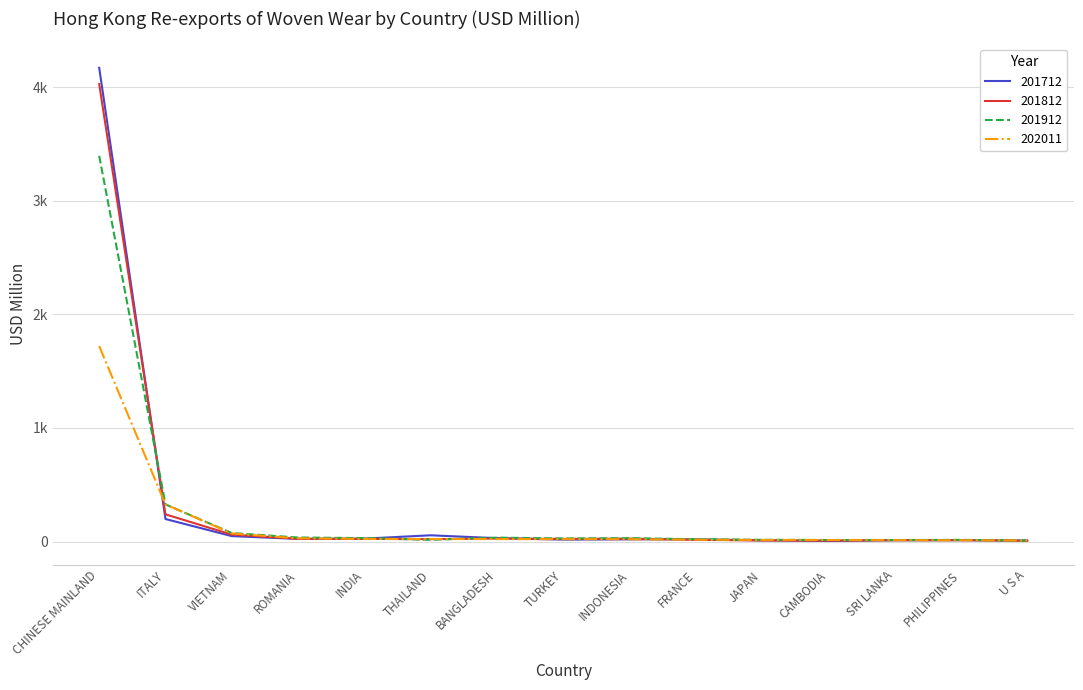

At which label is 201812 closest to 2016?

ITALY